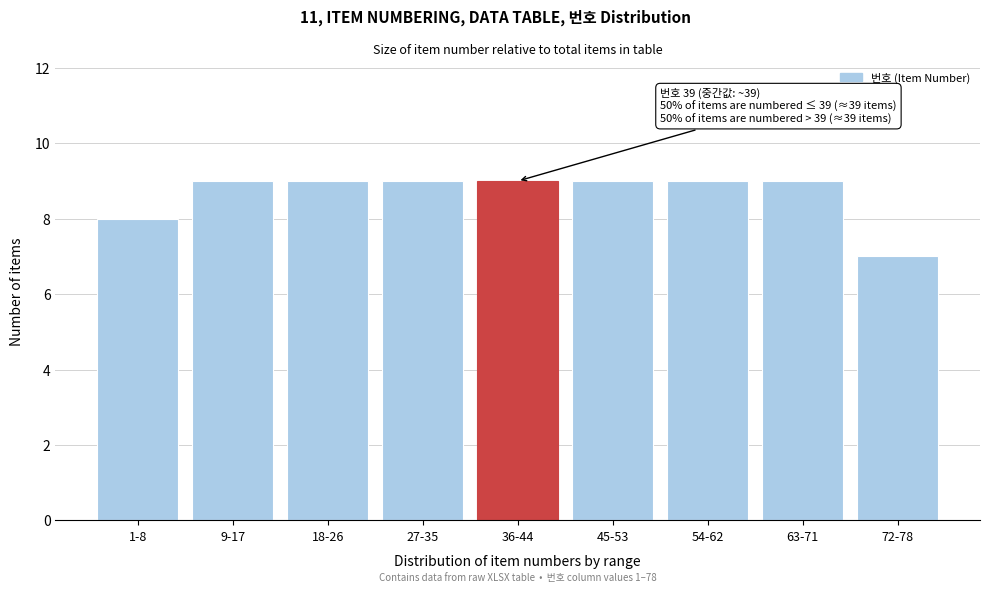

Reading left to right, what are all the values shown in this chart?

1-8=8	9-17=9	18-26=9	27-35=9	36-44=9	45-53=9	54-62=9	63-71=9	72-78=7